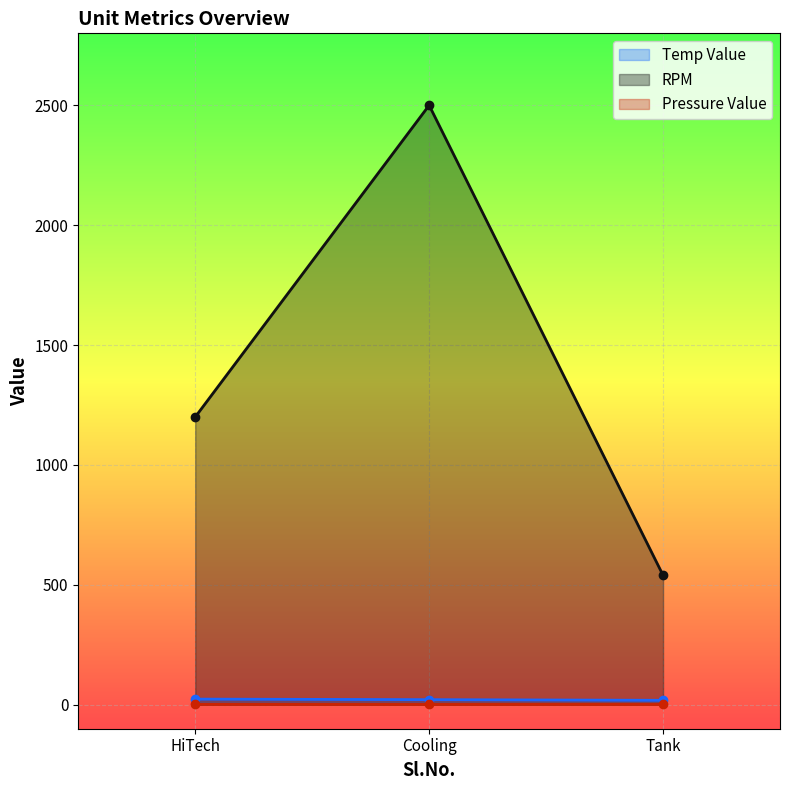

The value of RPM at HiTech is 1200.0. True or false?

True